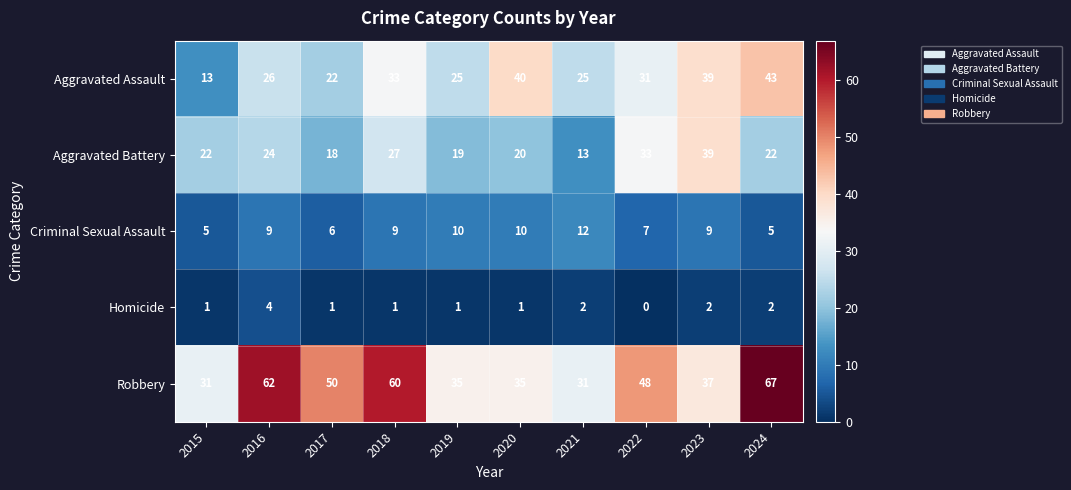

What is the sum of all Aggravated Battery values?

237